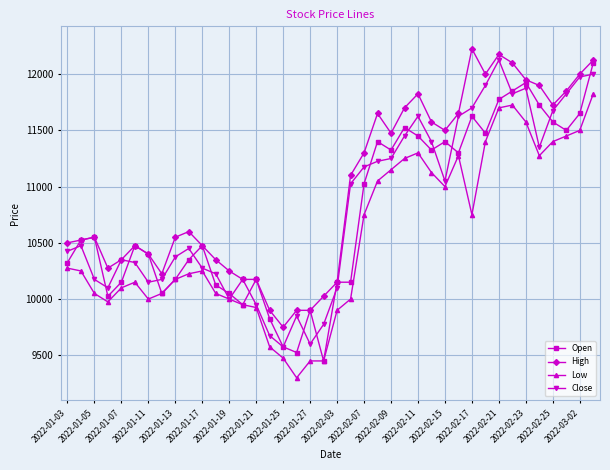

What is the value of the Low point at the 30th from the left?

11275